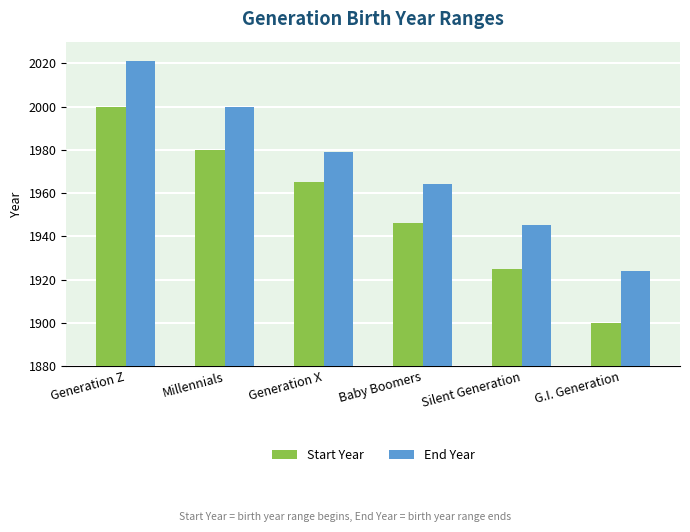

Rank the series by their average value, from highest to lowest.

End Year, Start Year